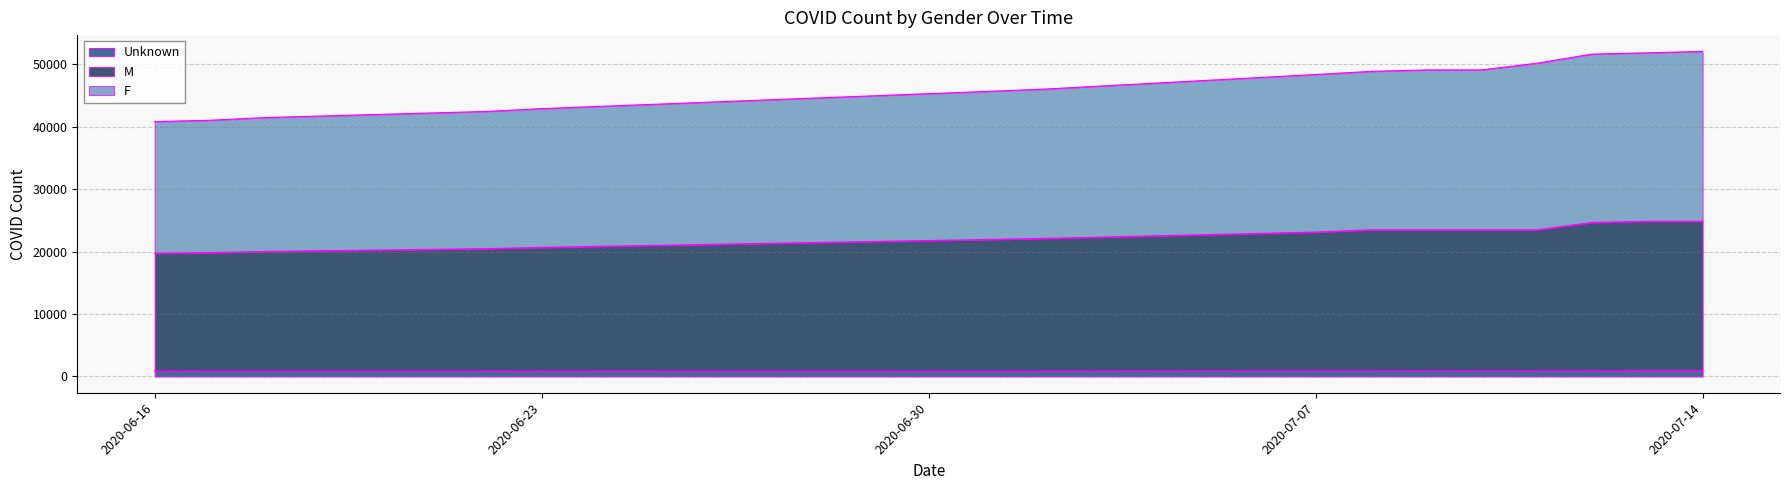

Which label corresponds to the smallest value in the chart?

2020-06-23